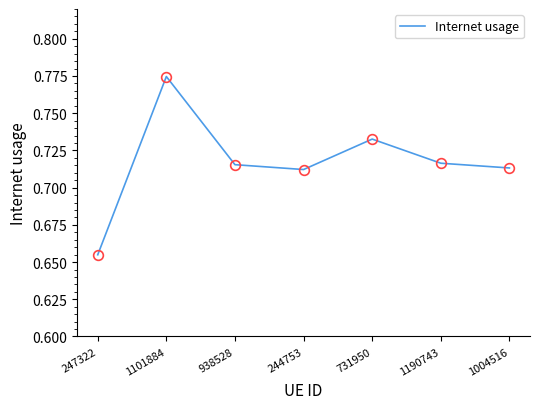

What is the difference between the values at 1101884 and 1004516?

0.1